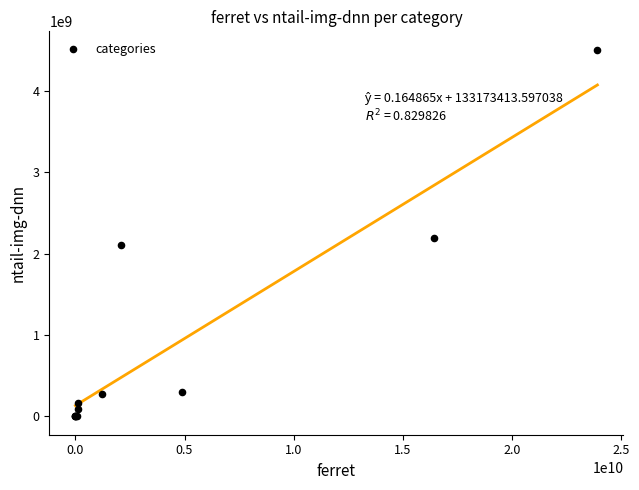

What Y value in the scatter plot is closest to 2255342123?

2192358609.6